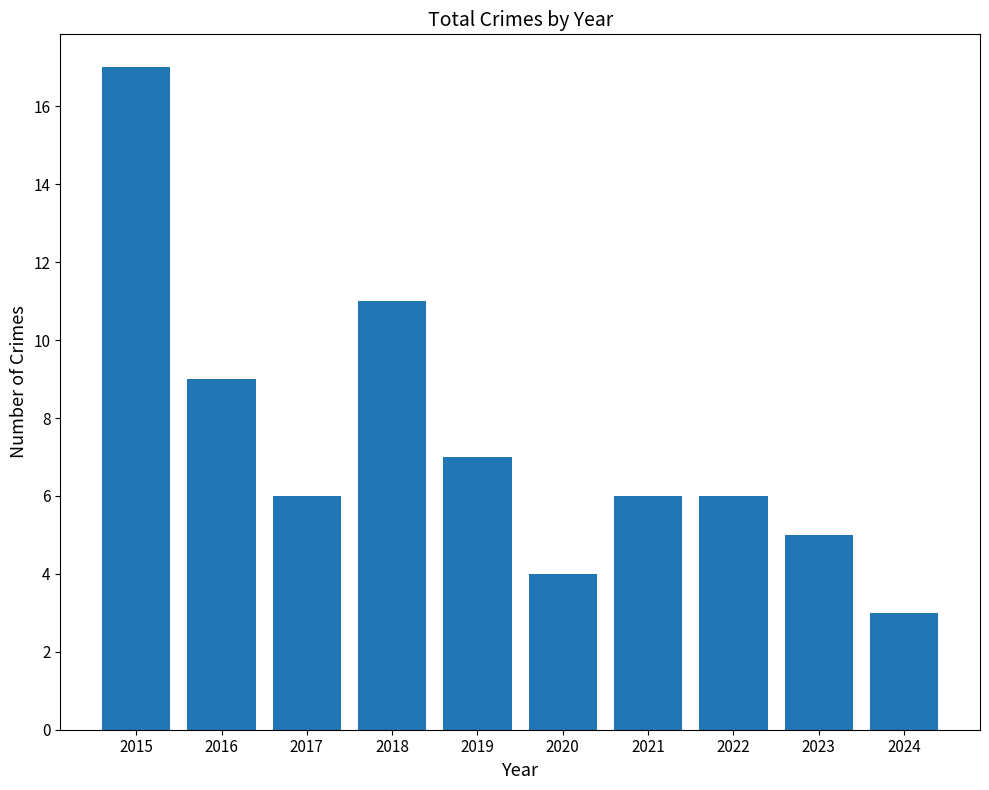

True or false: the data shows 6 at 2021.

True